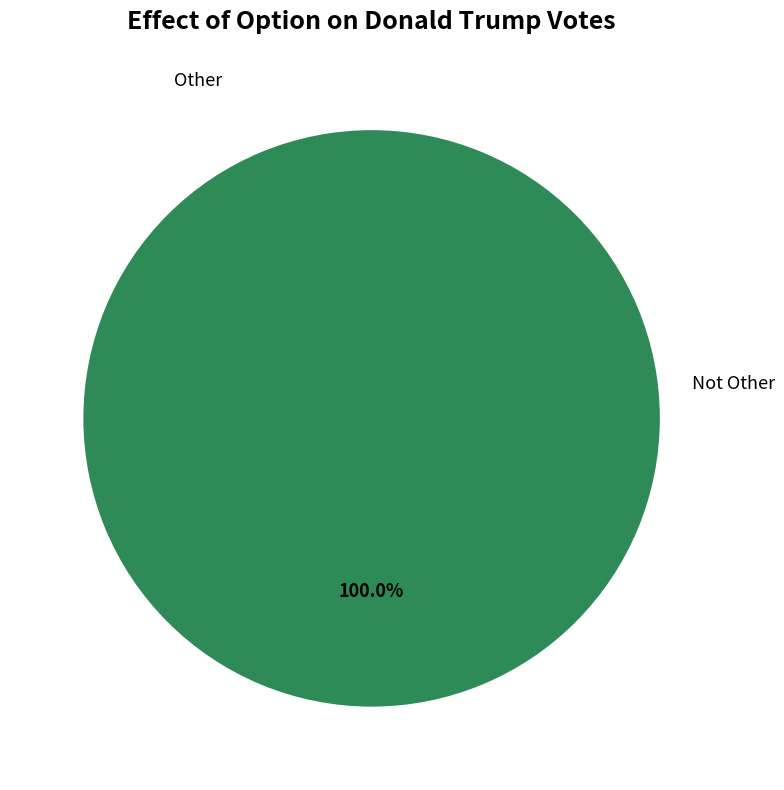

Is the sum of Not Other and Other greater than half?

Yes